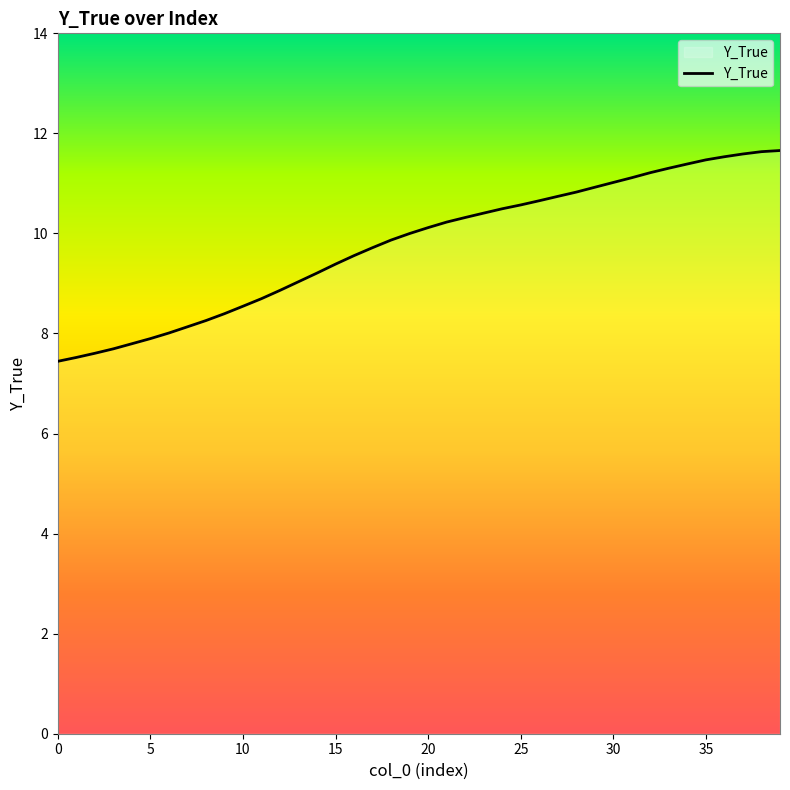

What is the difference between the maximum and minimum values?

4.2